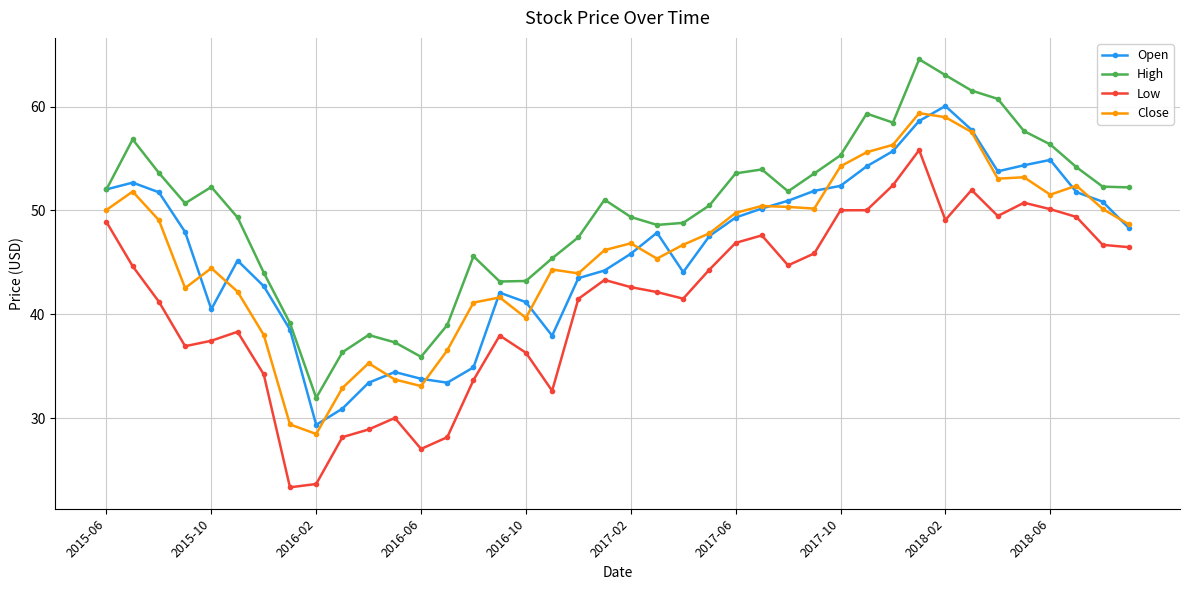

Rank the series by their maximum value, from lowest to highest.

Low, Close, Open, High